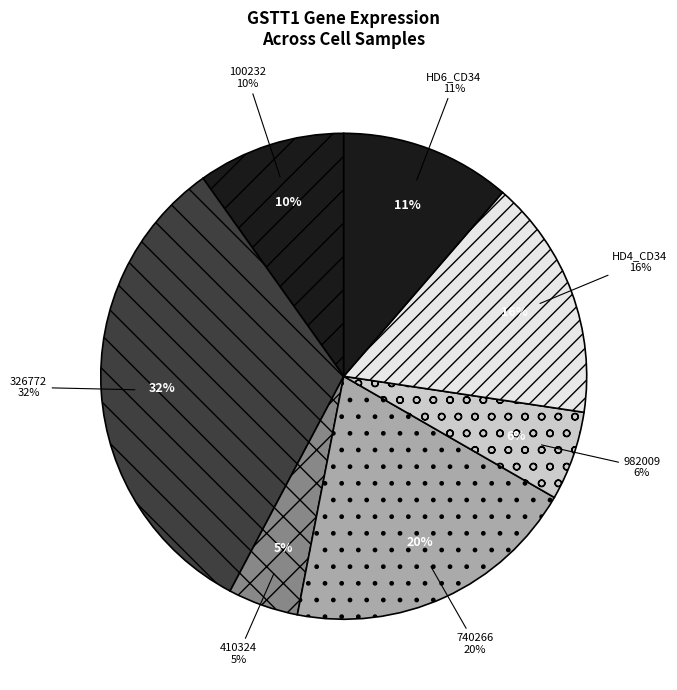

True or false: 263578 accounts for 0% of the total.

True